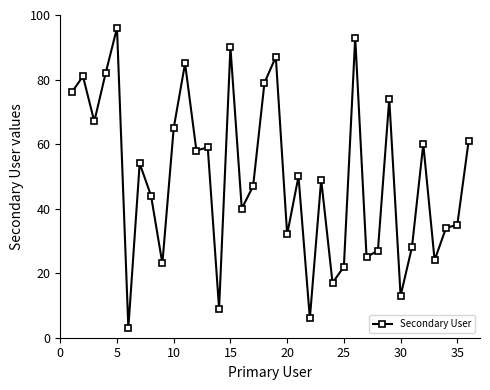

How many points are higher than both their immediate neighbors (excluding endpoints)?

12